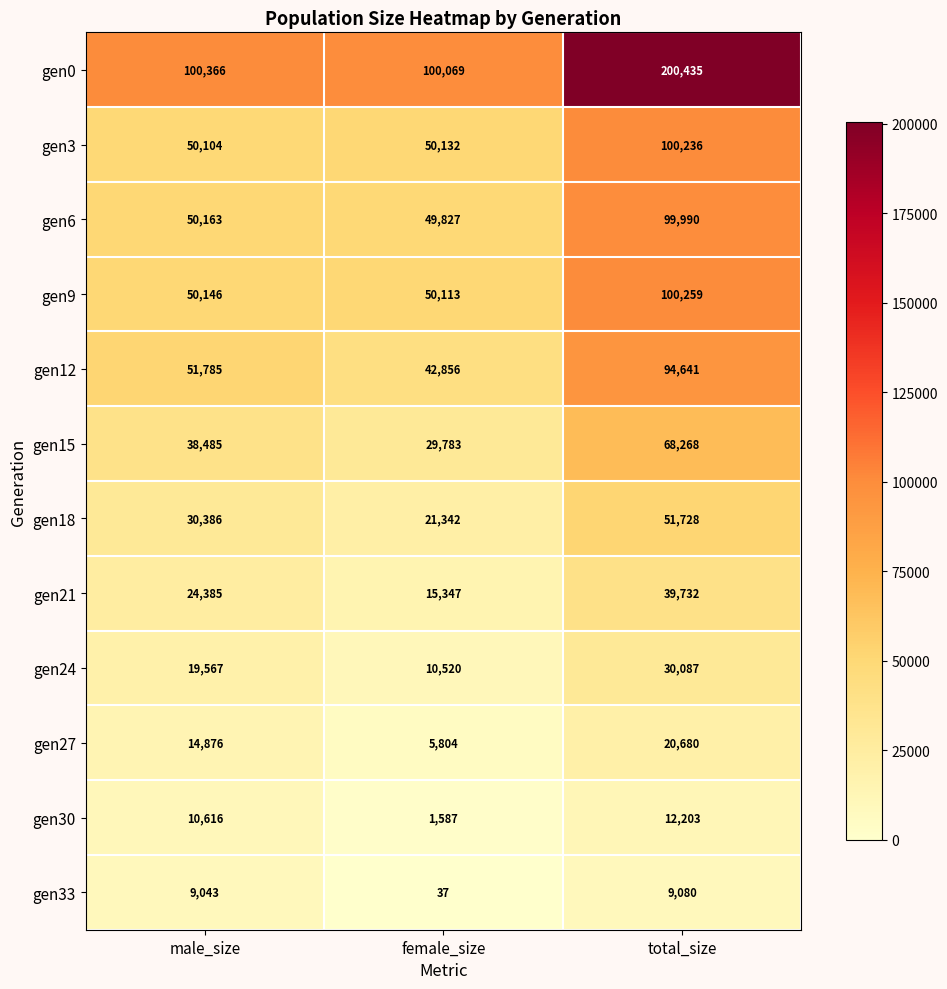

The value of gen18 at female_size is 13646. True or false?

False